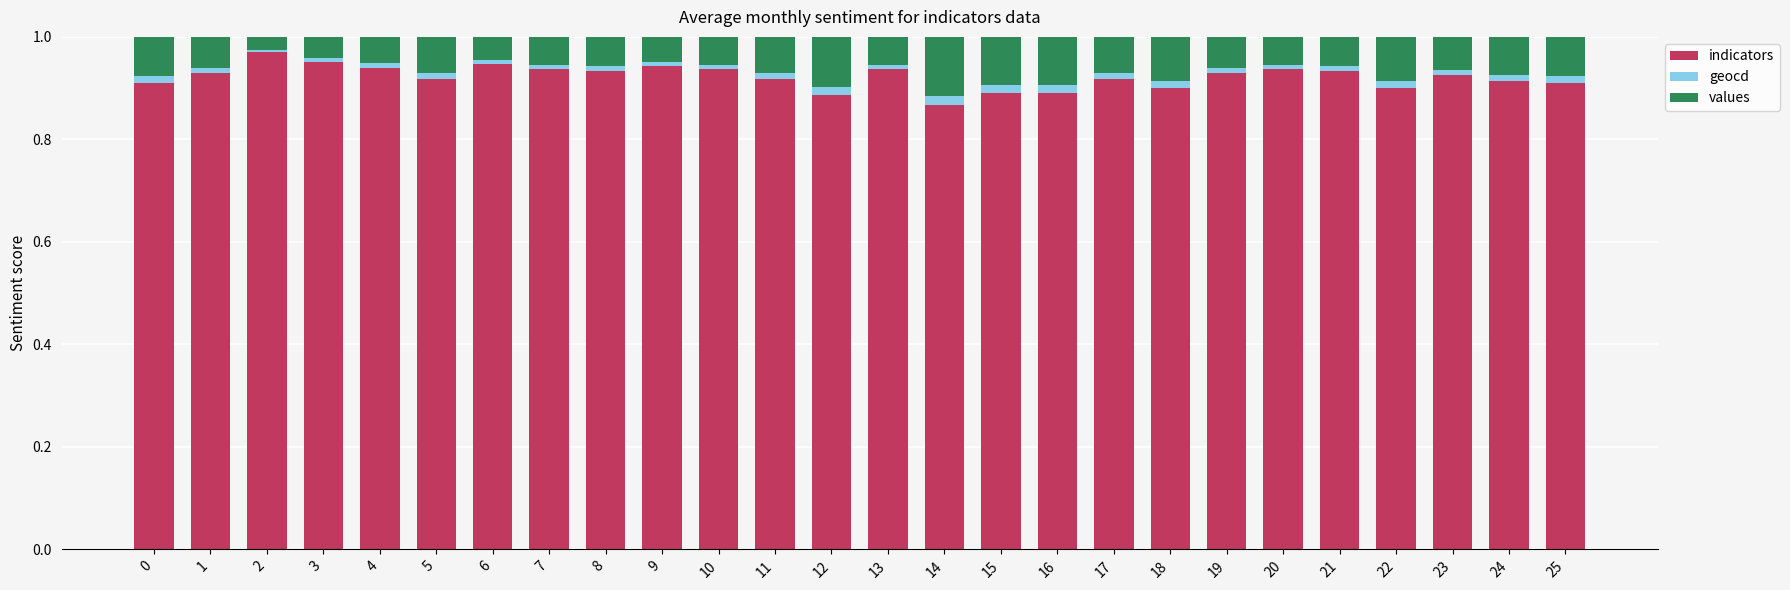

True or false: indicators has a value of 0.4 at 5.

False